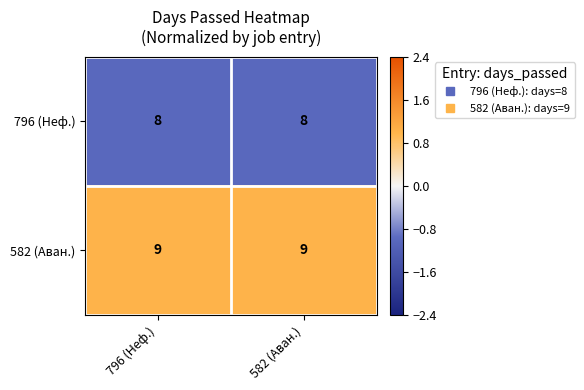

What is the sum of the 582 (Аван.) values at 582 (Аван.) and 796 (Неф.)?

18